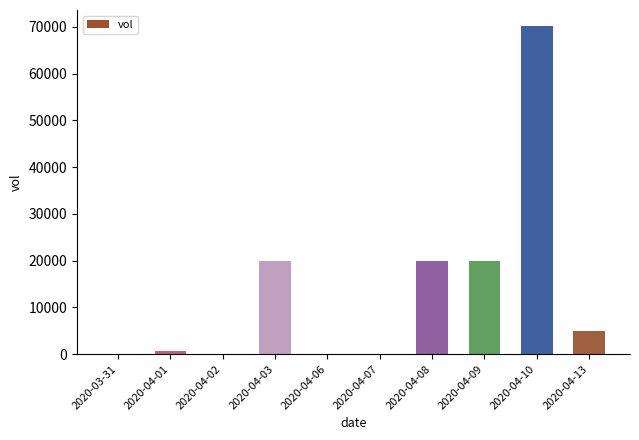

Does the chart contain stacked bars?

No